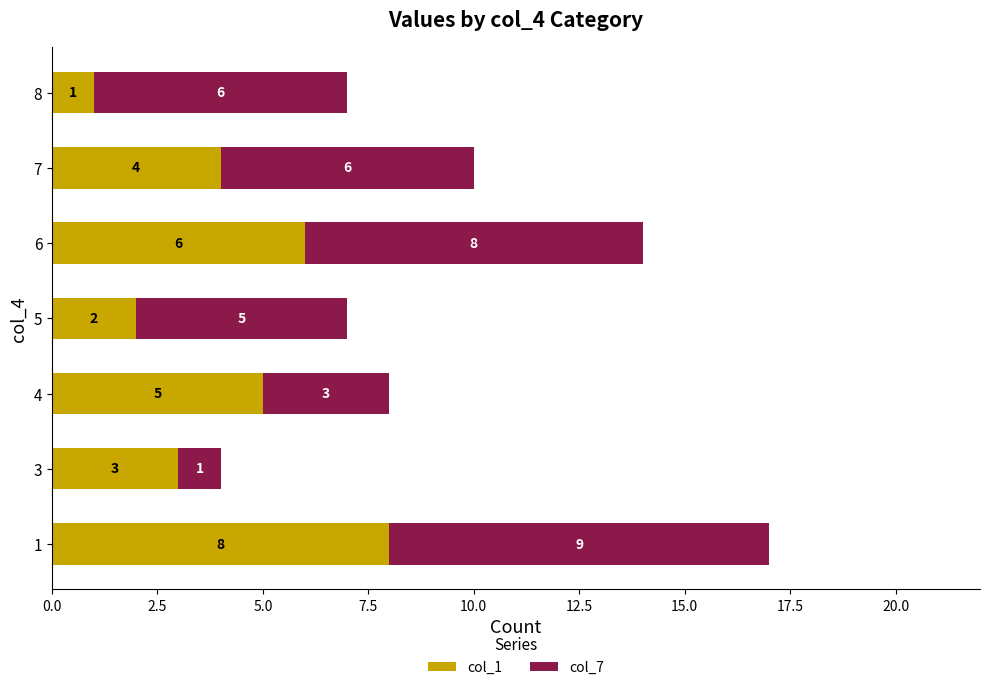

What is the maximum value for col_1?

8